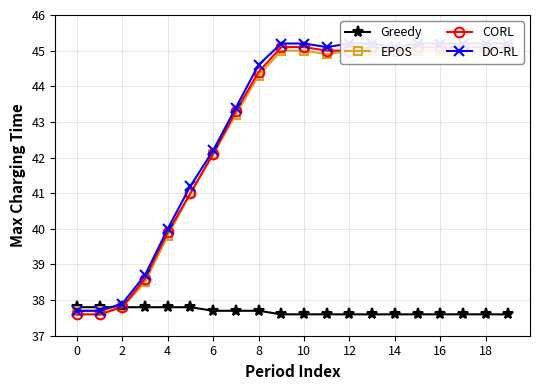

How many lines are shown in the chart?

4